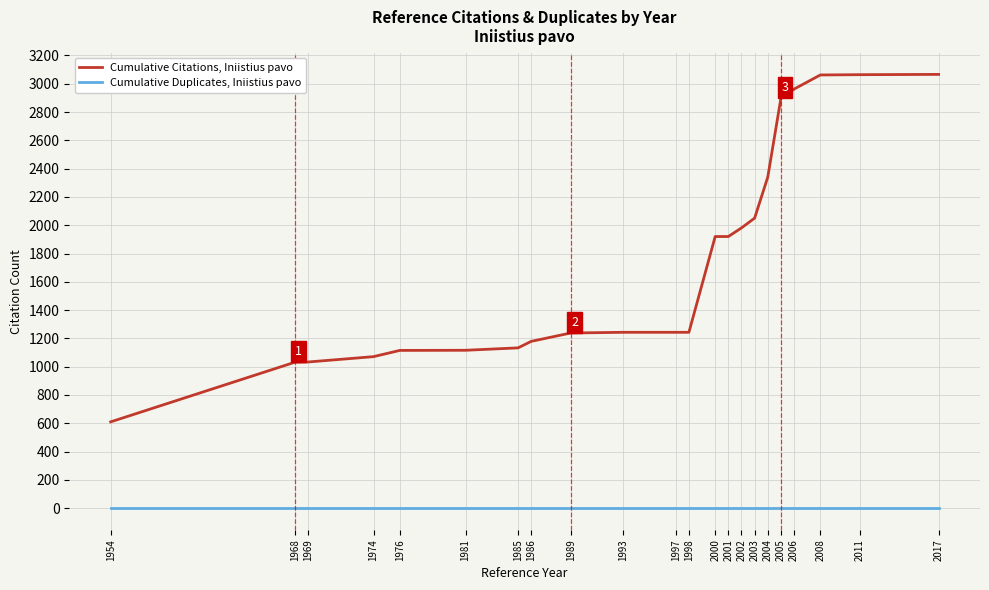

True or false: Cumulative Duplicates, Iniistius pavo and Cumulative Citations, Iniistius pavo cross at least once.

False